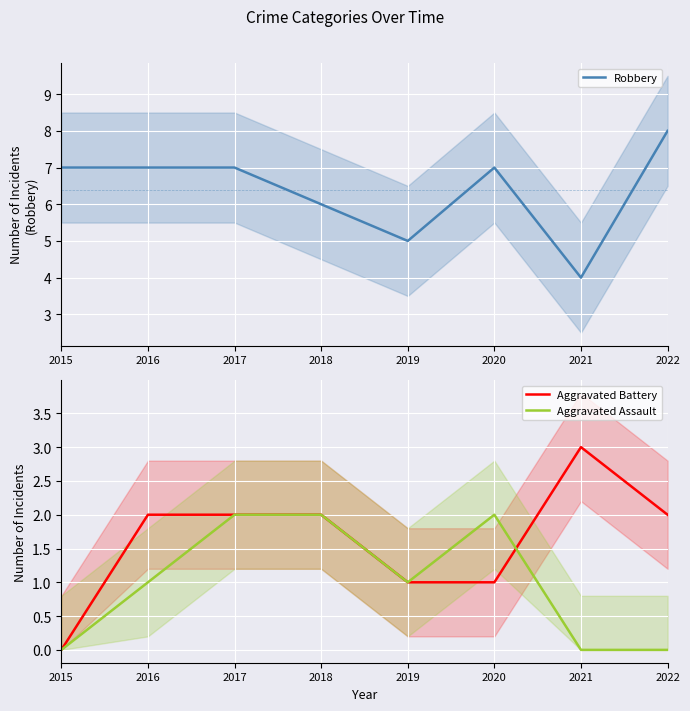

True or false: Robbery and Aggravated Assault intersect in this chart.

False